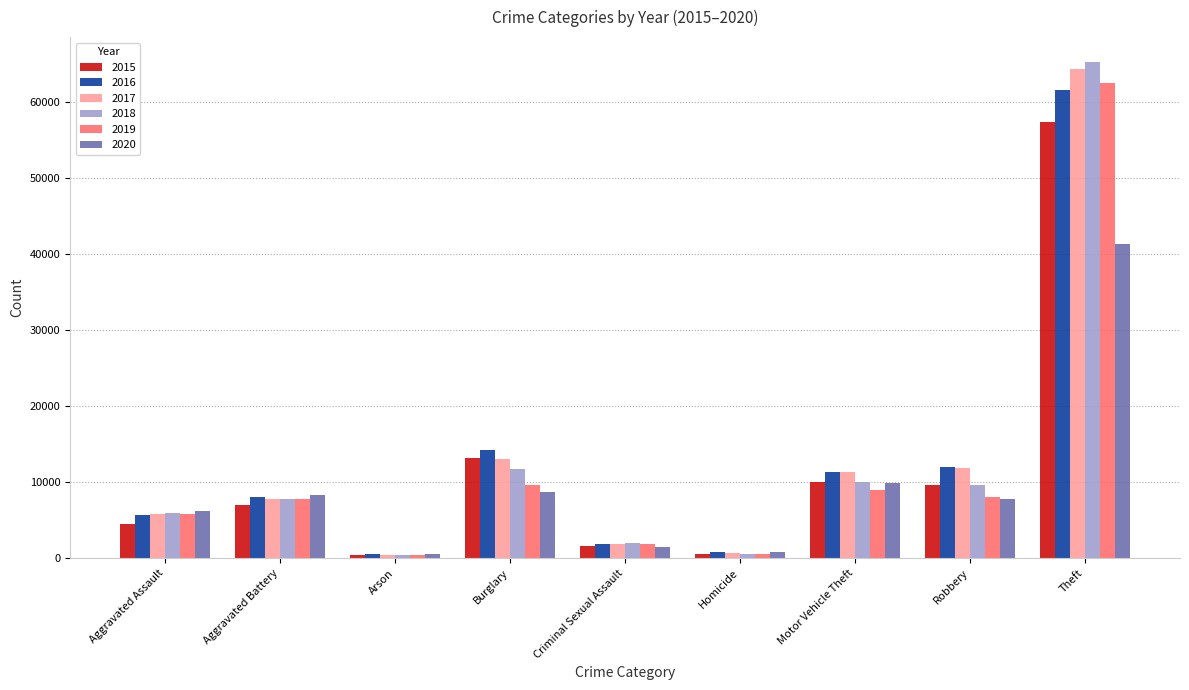

Which category has the highest value in the 2019 series?

Theft